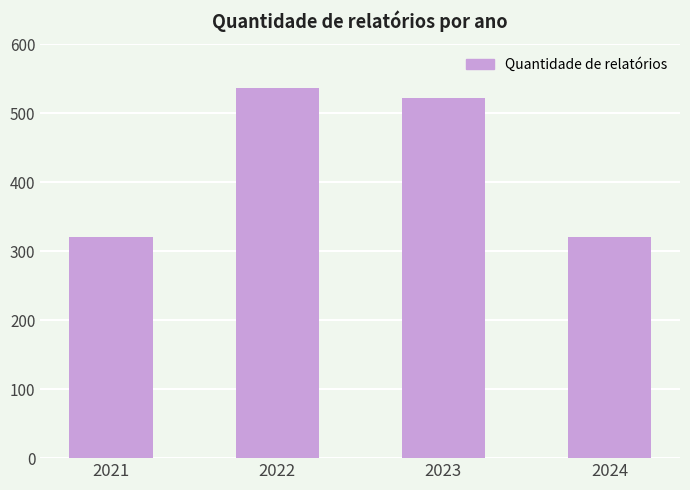

True or false: the data shows 807 at 2022.

False